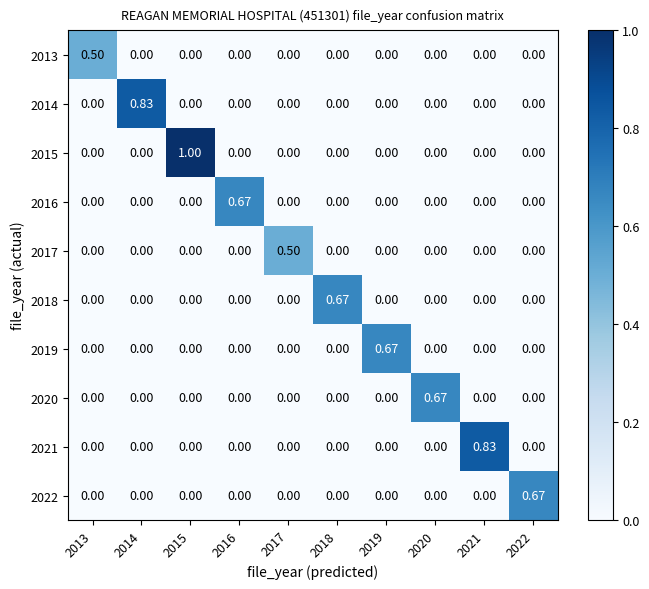

Is the value of 2018 at 2017 greater than the value of 2016 at 2016?

No